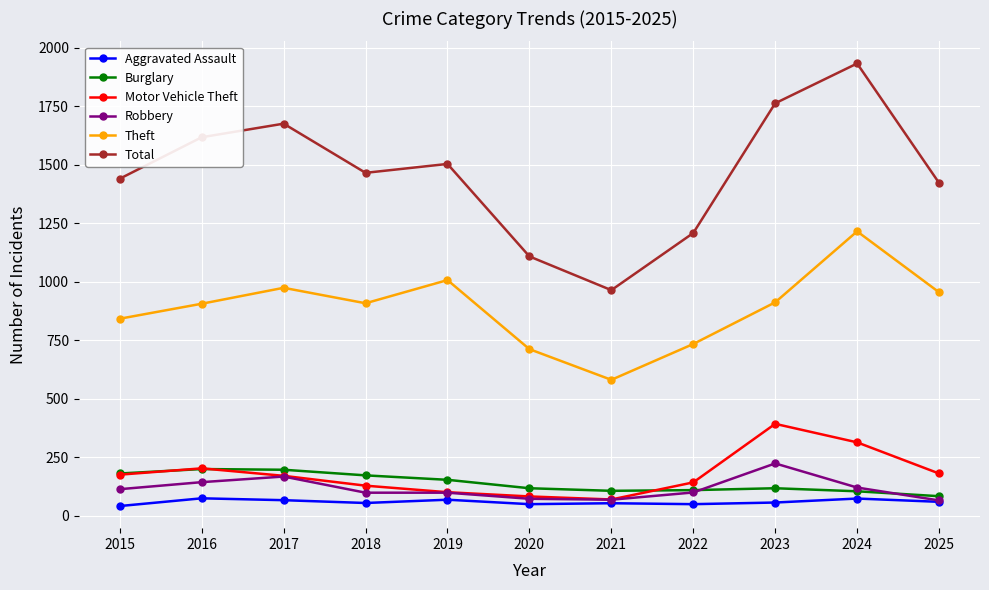

How many lines are shown in the chart?

6